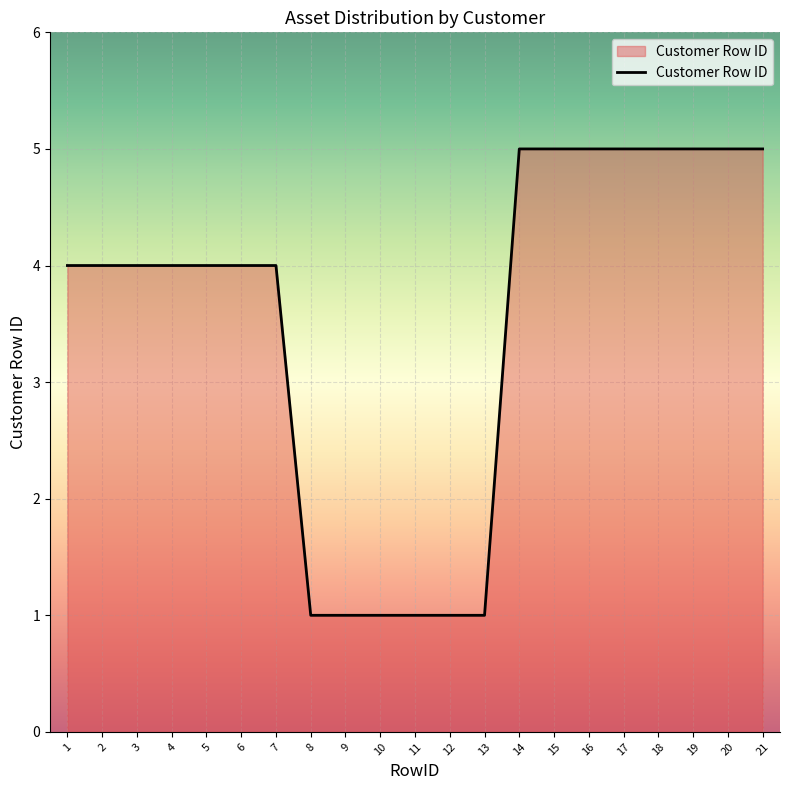

What is the ratio of the value at 19 to the value at 8?

5.0